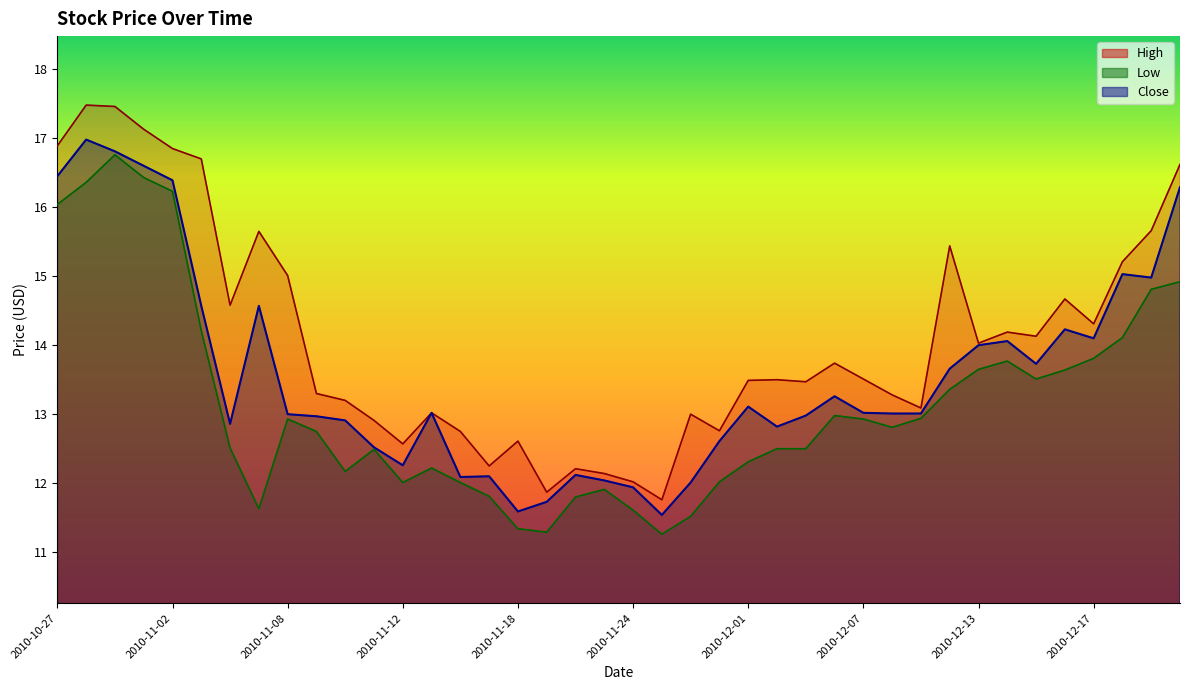

True or false: High and Close intersect in this chart.

False